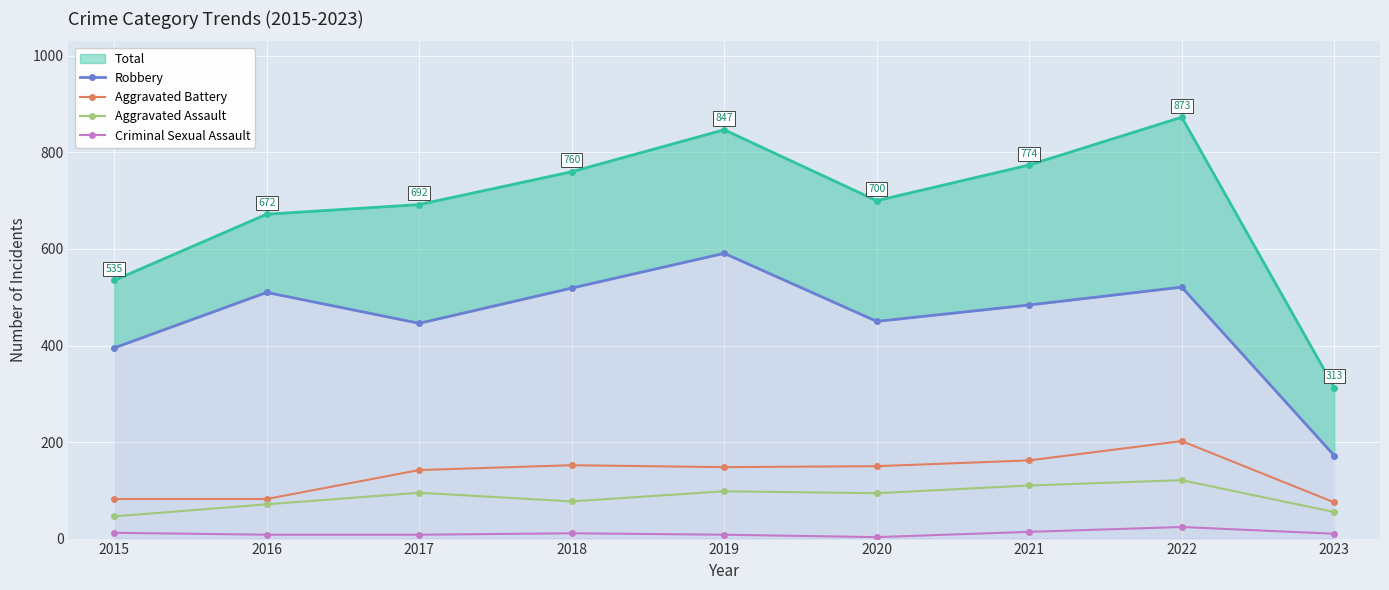

True or false: Aggravated Battery and Aggravated Assault intersect in this chart.

False